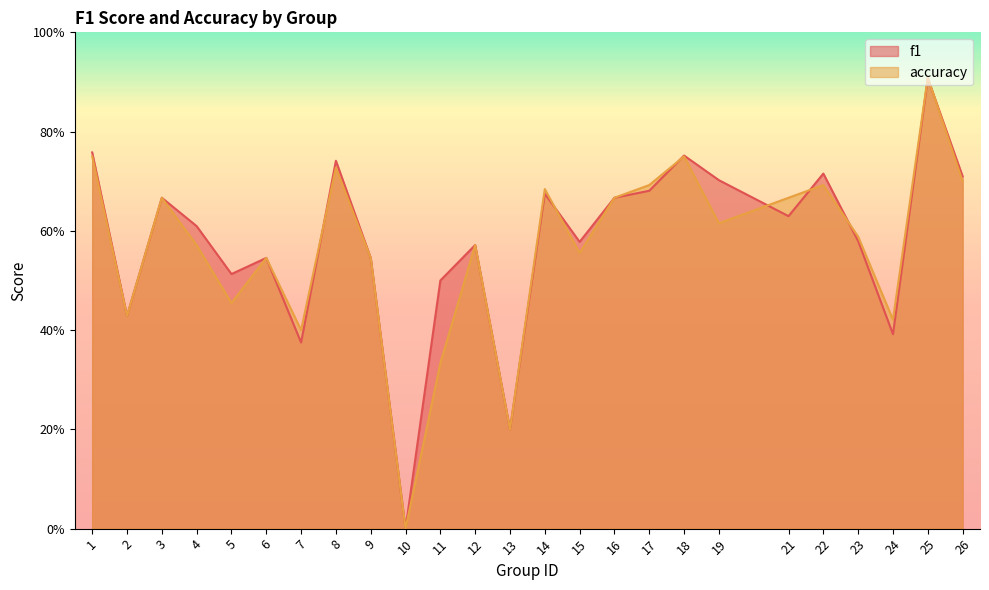

Which series ends up on top after the final intersection of f1 and accuracy?

f1